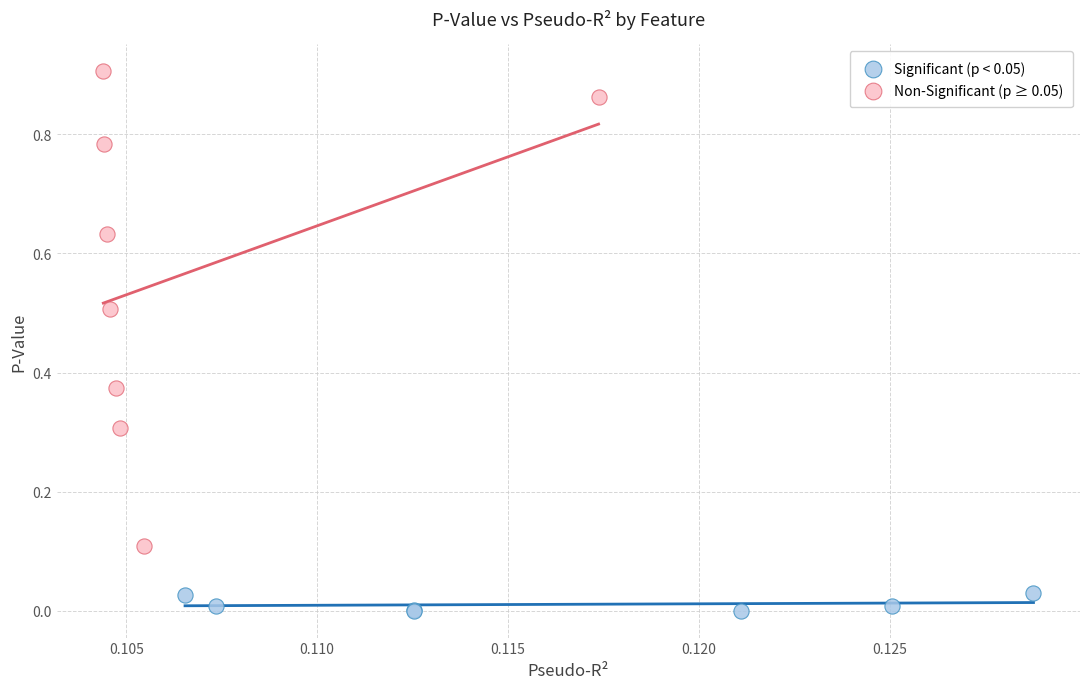

Which series contains the highest Y value?

Non-Significant (p ≥ 0.05)